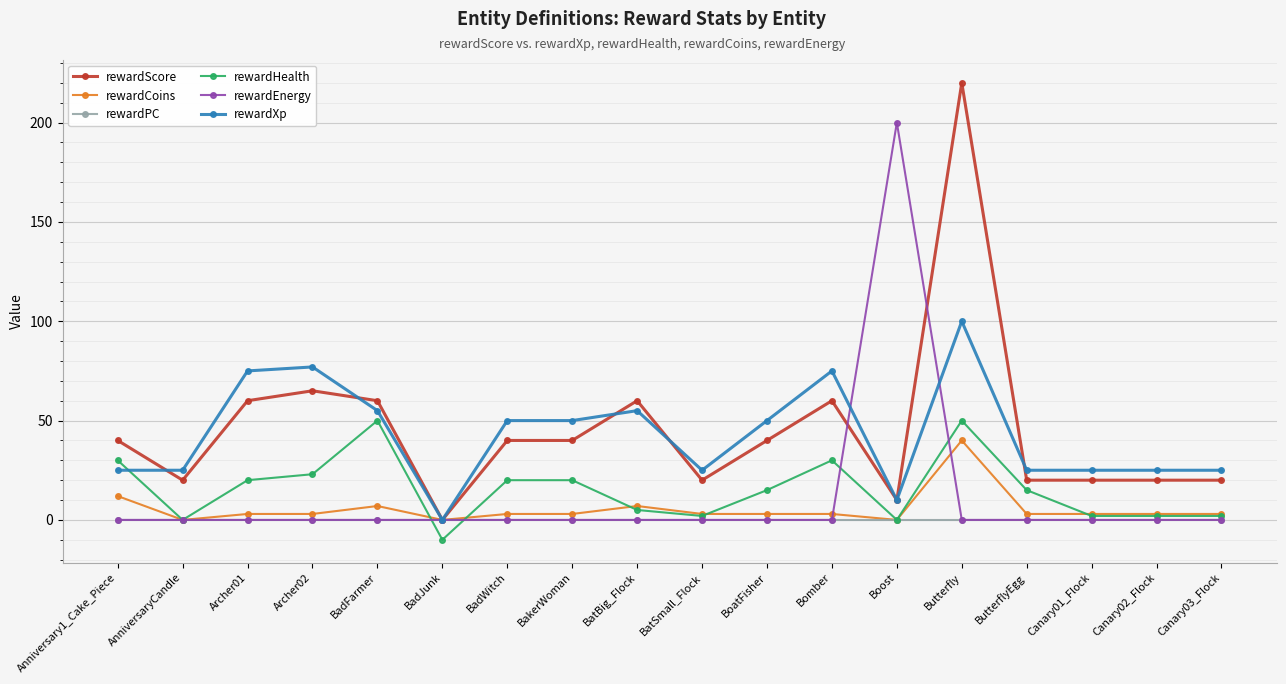

What is the difference between the highest and lowest values at Anniversary1_Cake_Piece?

40